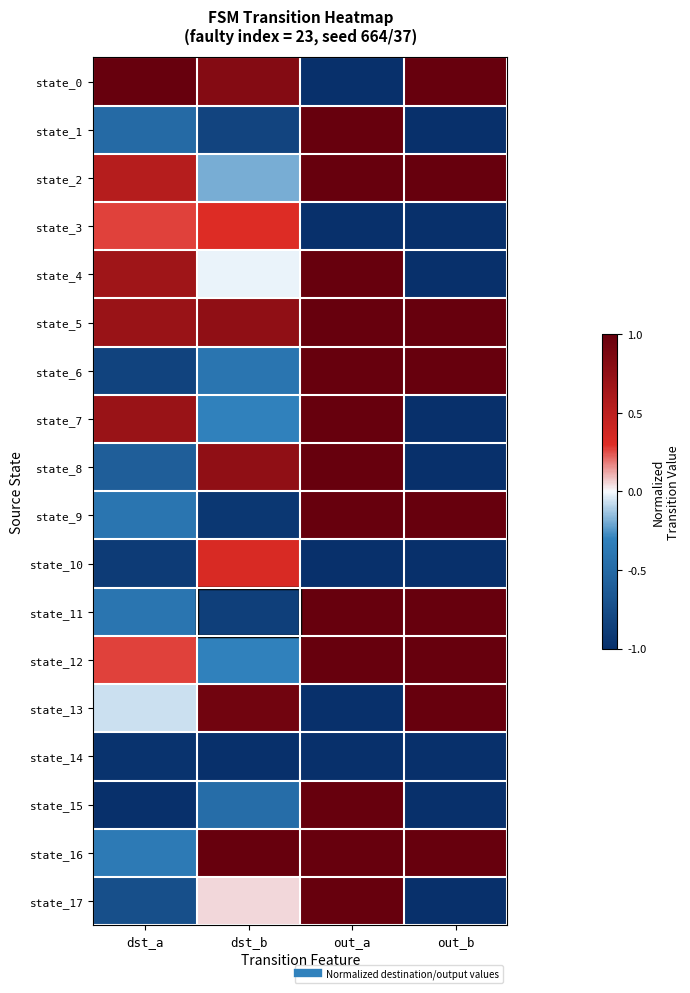

List the series in order of their peak value, lowest first.

state_14, state_3, state_10, state_0, state_1, state_2, state_4, state_5, state_6, state_7, state_8, state_9, state_11, state_12, state_13, state_15, state_16, state_17